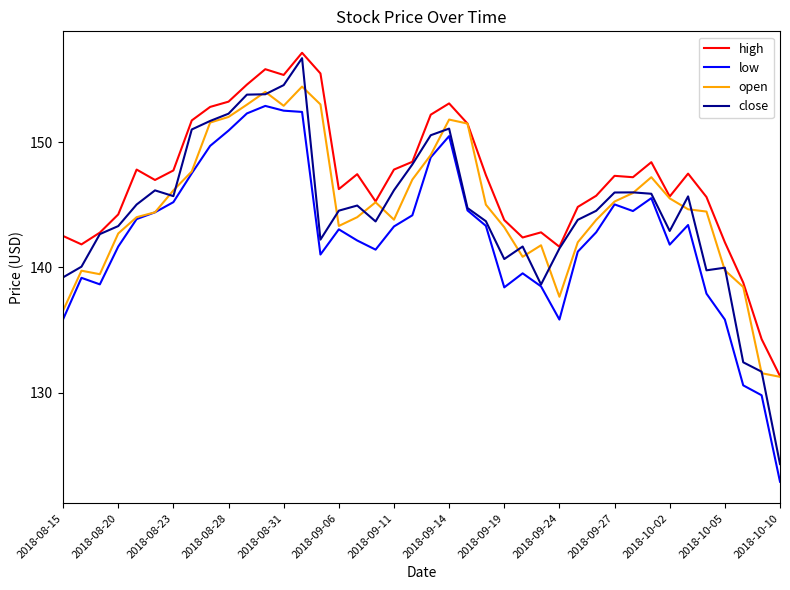

Does the chart display data point markers on the line(s)?

No